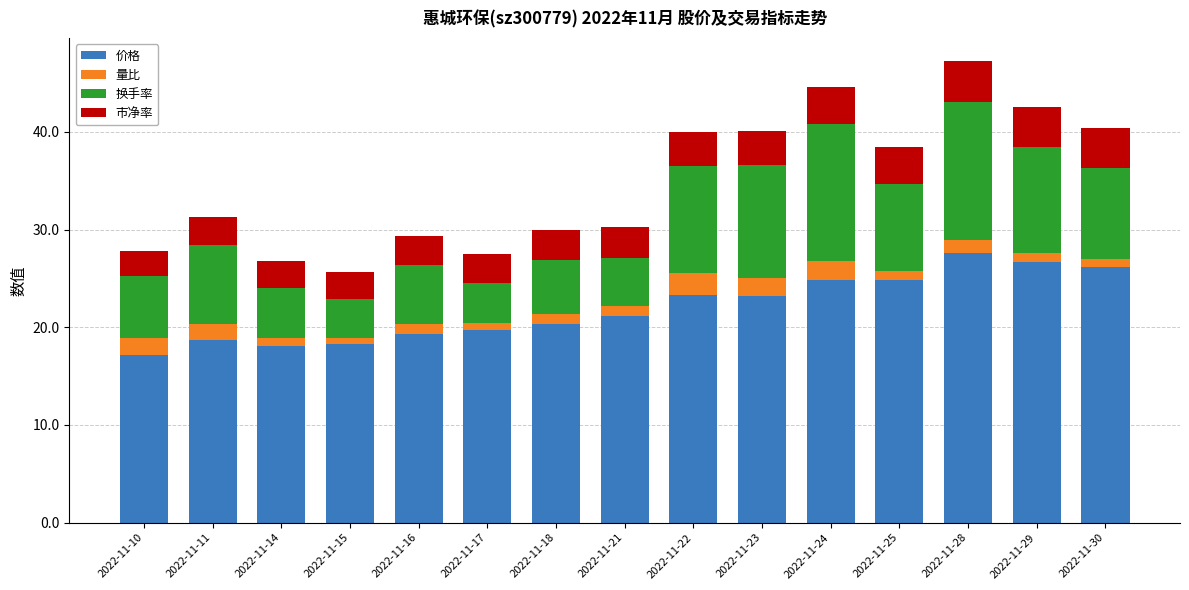

Is it true that 价格 equals 9.7 at 2022-11-21?

False